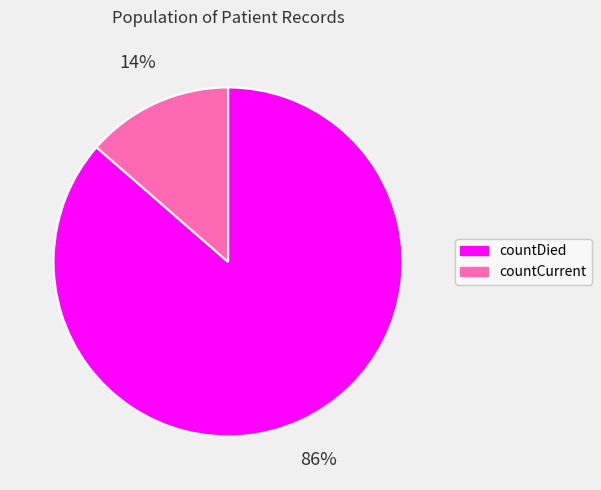

Is there a majority slice in this chart?

Yes